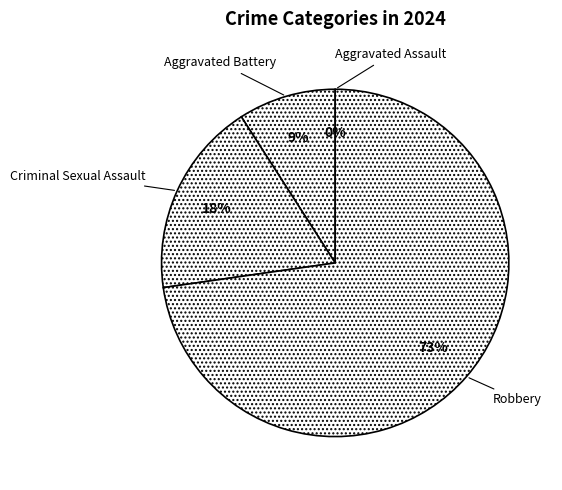

True or false: Aggravated Assault accounts for 12% of the total.

False